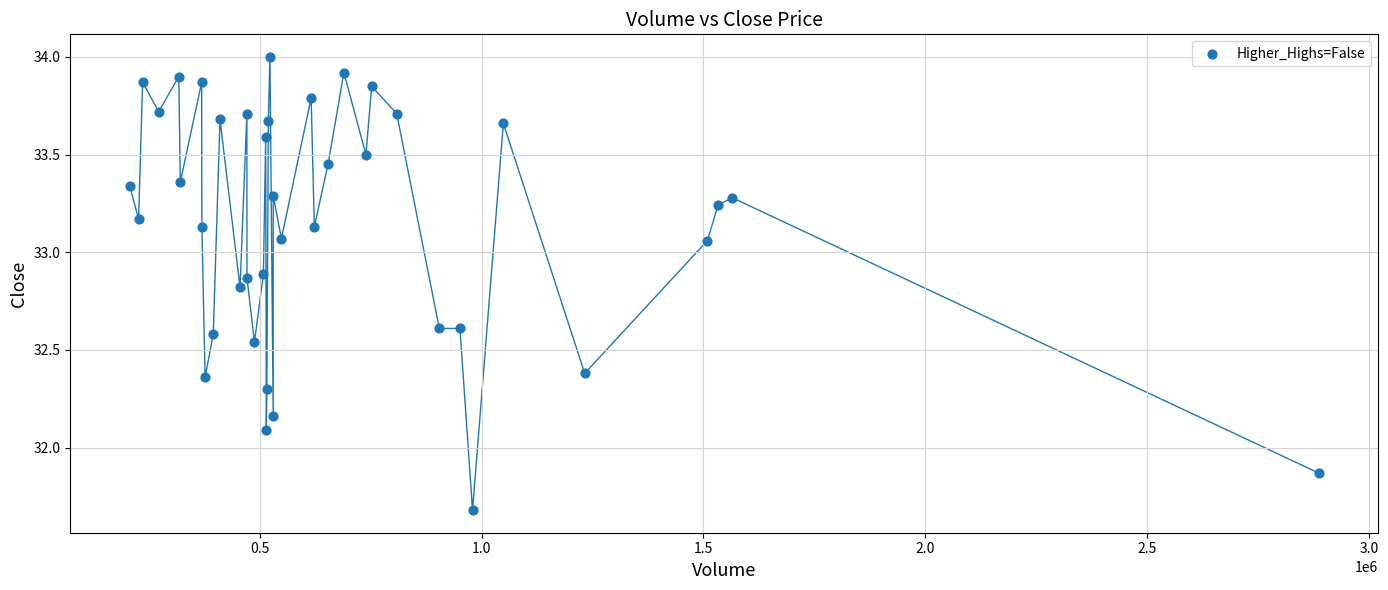

What Y value in the scatter plot is closest to 32?

32.1